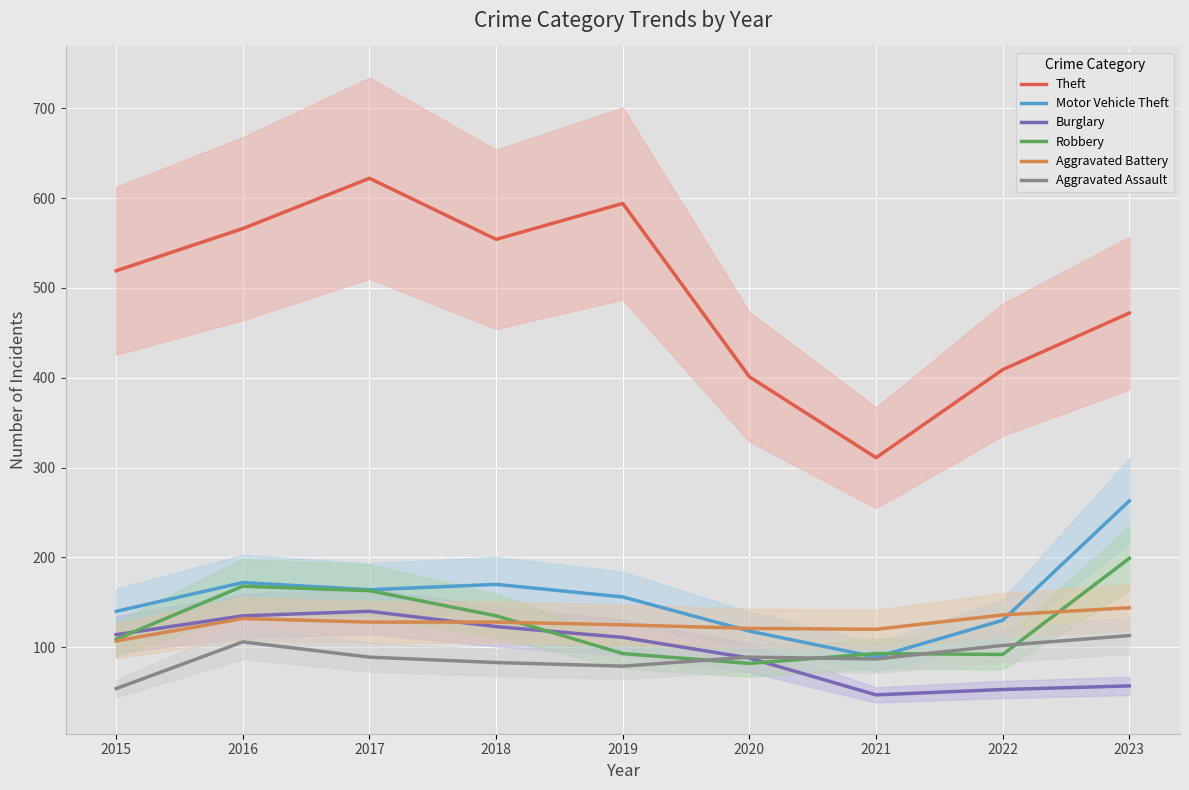

How many interior local peaks does the Theft series have?

2